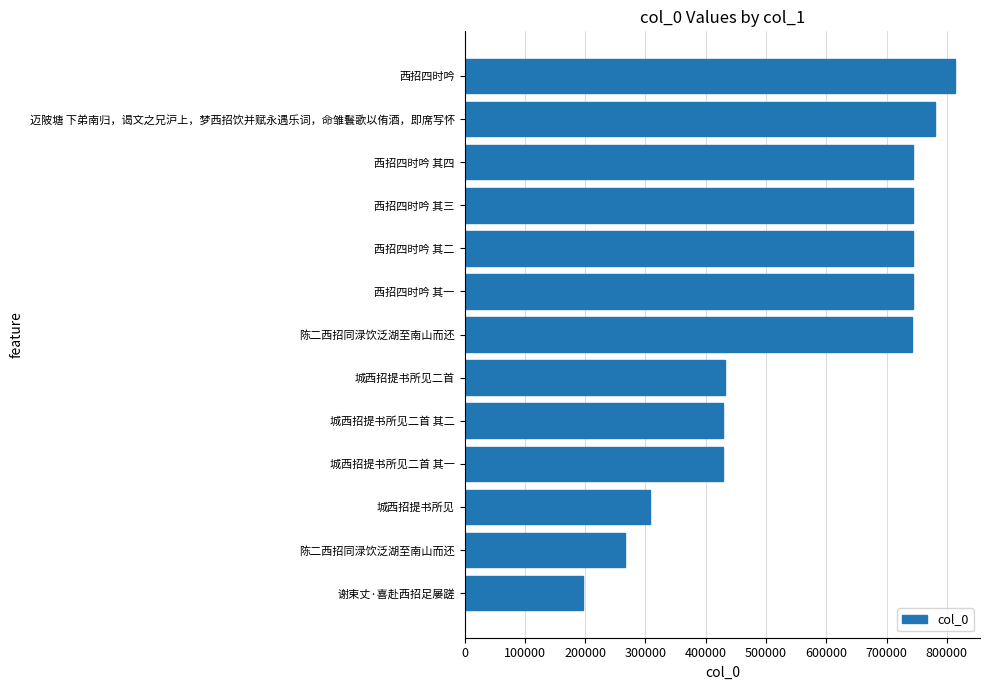

How many bars are there in total?

13